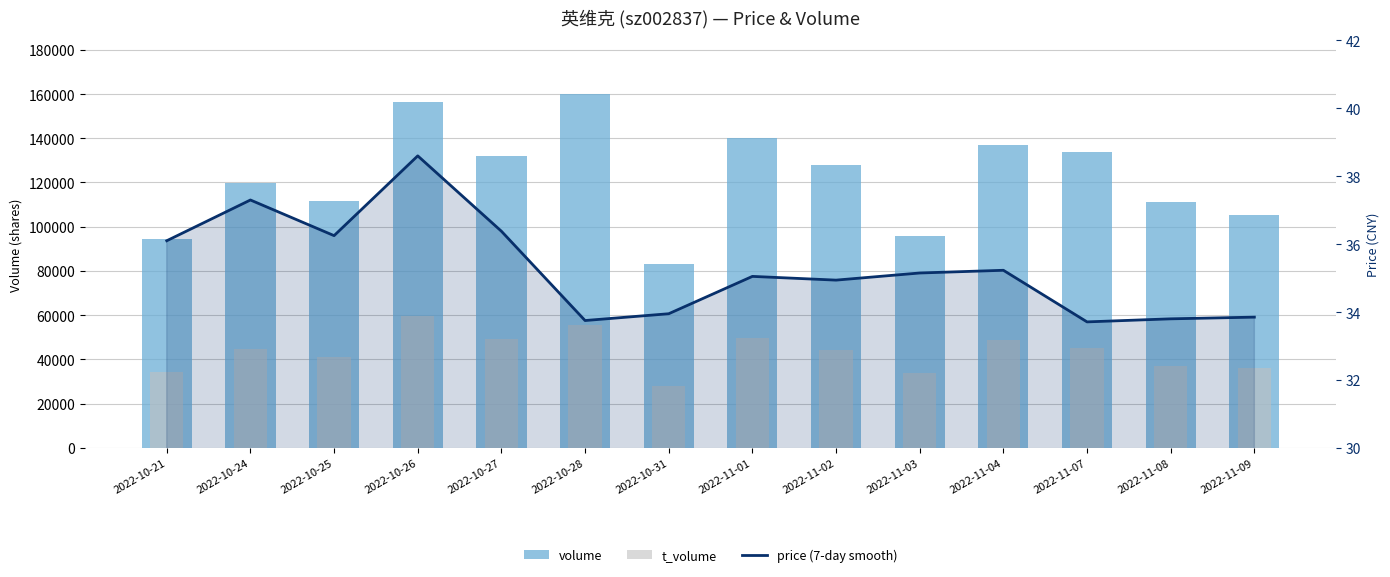

Reading left to right, what are all the values shown in this chart?

volume: 94529.0	119832.0	111567.0	156540.0	132036.0	160200.0	82957.0	140265.0	128059.0	95825.0	137162.0	133709.0	111327.0	105221.0
t_volume: 34300.0	44536.0	40964.0	59845.0	49441.0	55646.0	27997.0	49717.0	44144.0	33828.0	48840.0	45319.0	36997.0	35956.0
price (7-day smooth): 36.1	37.3	36.2	38.6	36.4	33.8	34.0	35.0	34.9	35.1	35.2	33.7	33.8	33.9